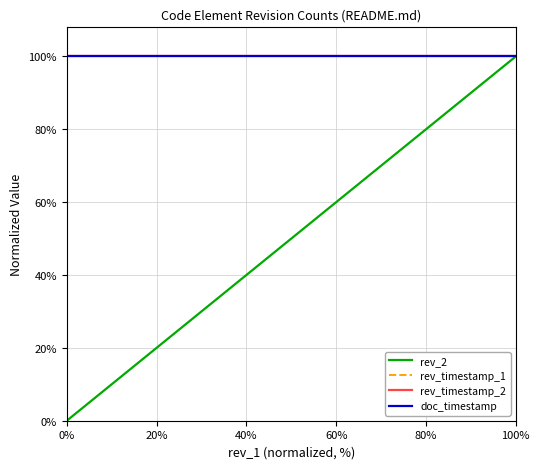

True or false: rev_2 has more than 1 points higher than both neighbors.

False